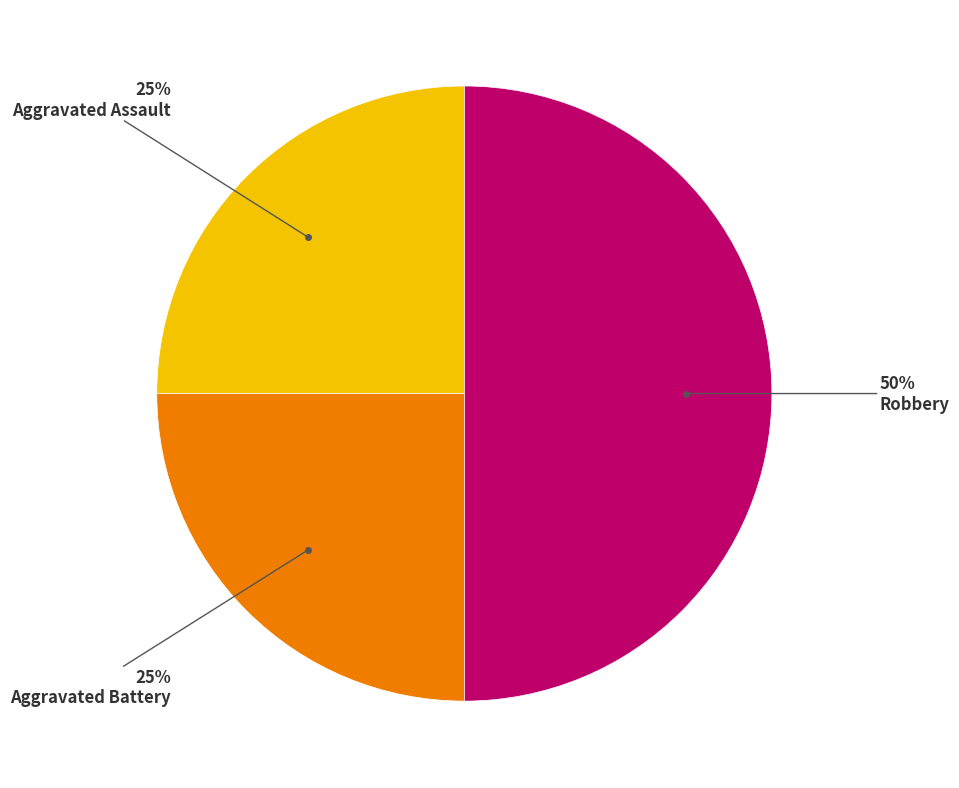

To the nearest percent, what is the difference between the largest and smallest slice percentages?

25%